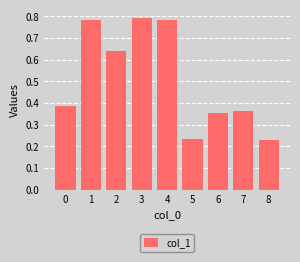

True or false: the data shows 0.3 at 1.

False